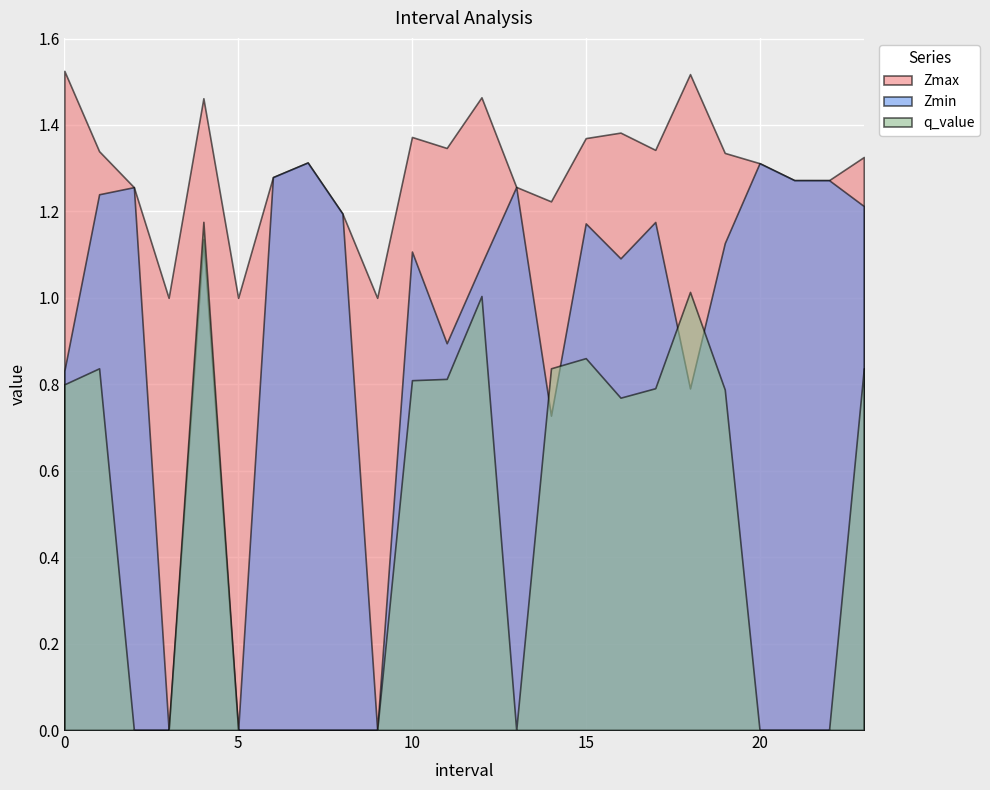

Reading right to left, what are all the values shown in this chart?

Zmax: 23=1.3	22=1.3	21=1.3	20=1.3	19=1.3	18=1.5	17=1.3	16=1.4	15=1.4	14=1.2	13=1.3	12=1.5	11=1.3	10=1.4	9=1.0	8=1.2	7=1.3	6=1.3	5=1.0	4=1.5	3=1.0	2=1.3	1=1.3	0=1.5
Zmin: 23=1.2	22=1.3	21=1.3	20=1.3	19=1.1	18=0.8	17=1.2	16=1.1	15=1.2	14=0.7	13=1.3	12=1.1	11=0.9	10=1.1	9=0.0	8=1.2	7=1.3	6=1.3	5=0.0	4=1.1	3=0.0	2=1.3	1=1.2	0=0.8
q_value: 23=0.8	22=0.0	21=0.0	20=0.0	19=0.8	18=1.0	17=0.8	16=0.8	15=0.9	14=0.8	13=0.0	12=1.0	11=0.8	10=0.8	9=0.0	8=0.0	7=0.0	6=0.0	5=0.0	4=1.2	3=0.0	2=0.0	1=0.8	0=0.8